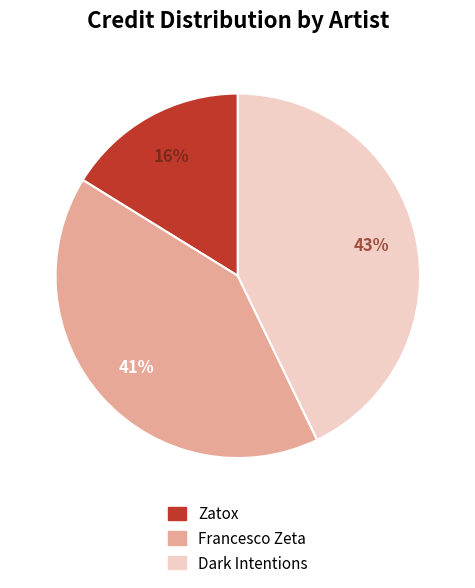

Which category has the smallest portion of the pie?

Zatox